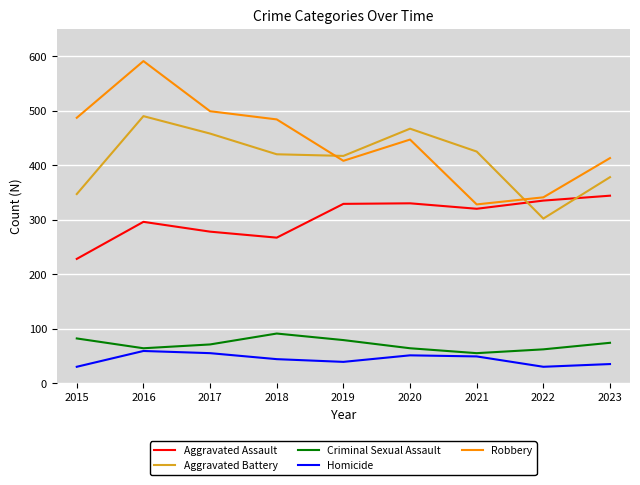

True or false: Robbery has more than 2 interior local peaks.

False